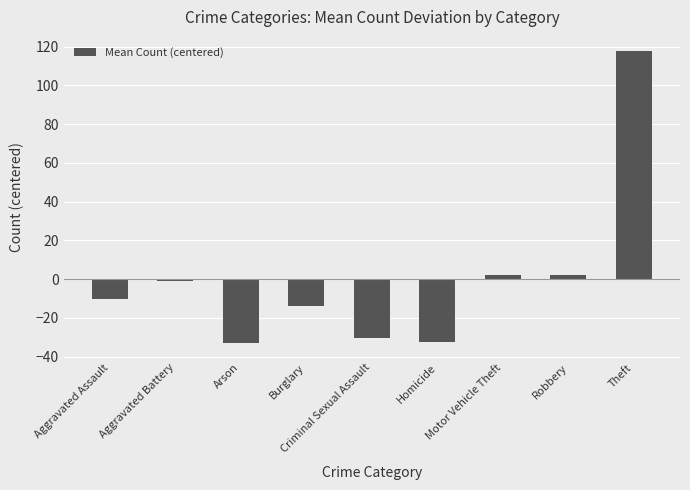

How many bars are there in total?

9